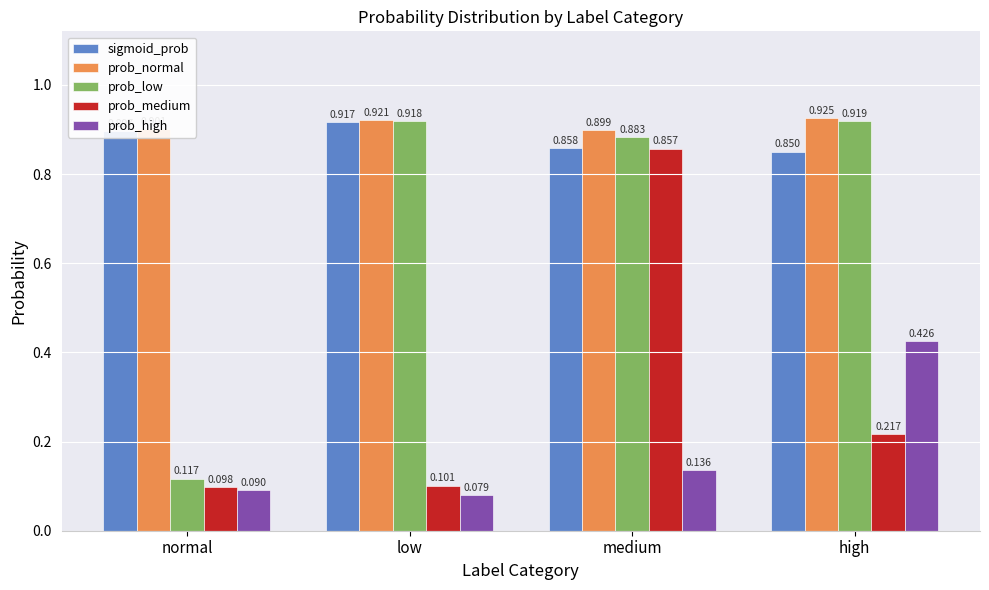

What is the spread (max minus min) of values at low?

0.8